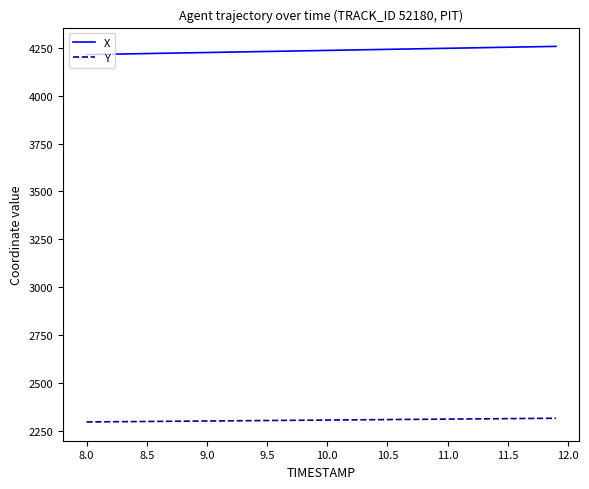

What is the minimum value for Y?

2294.9